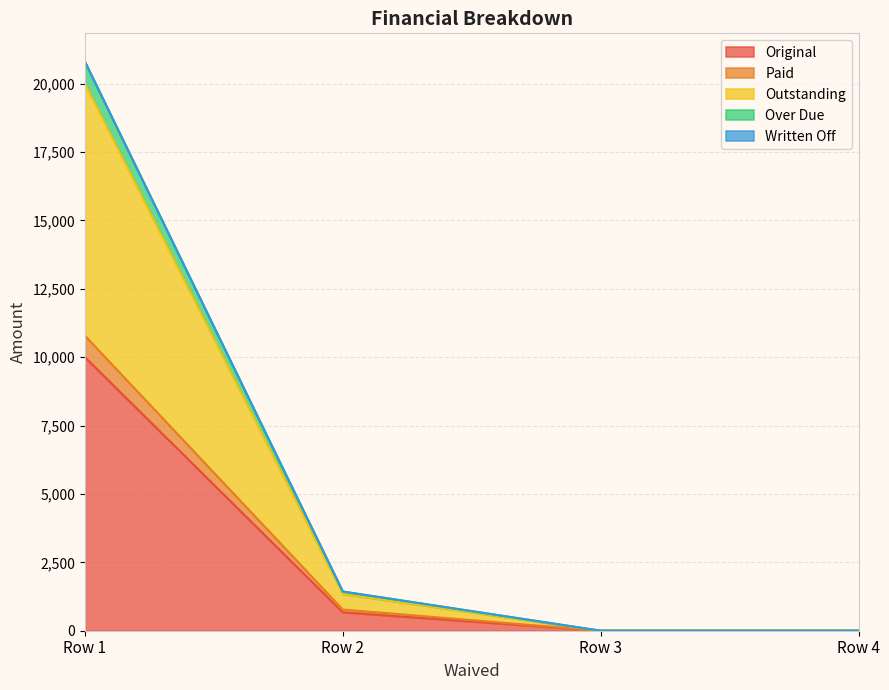

Is it true that Original equals 140.5 at 0?

False